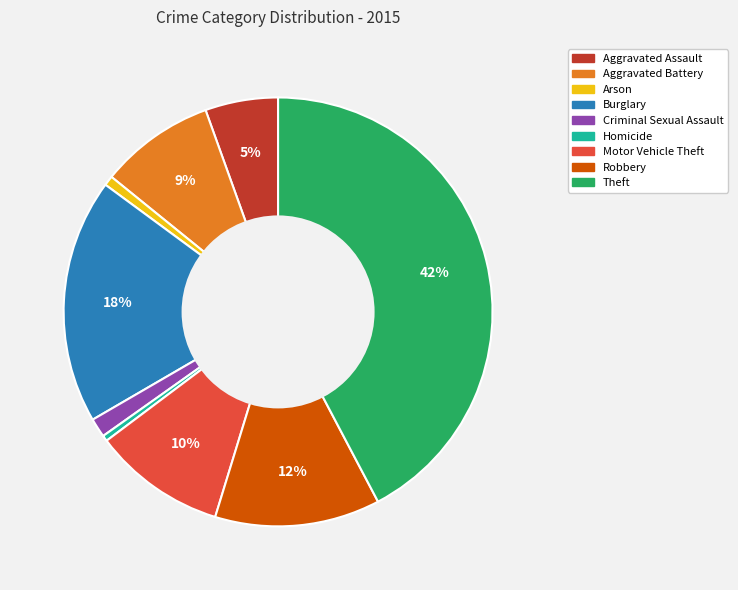

What is the largest slice in the pie chart?

Theft